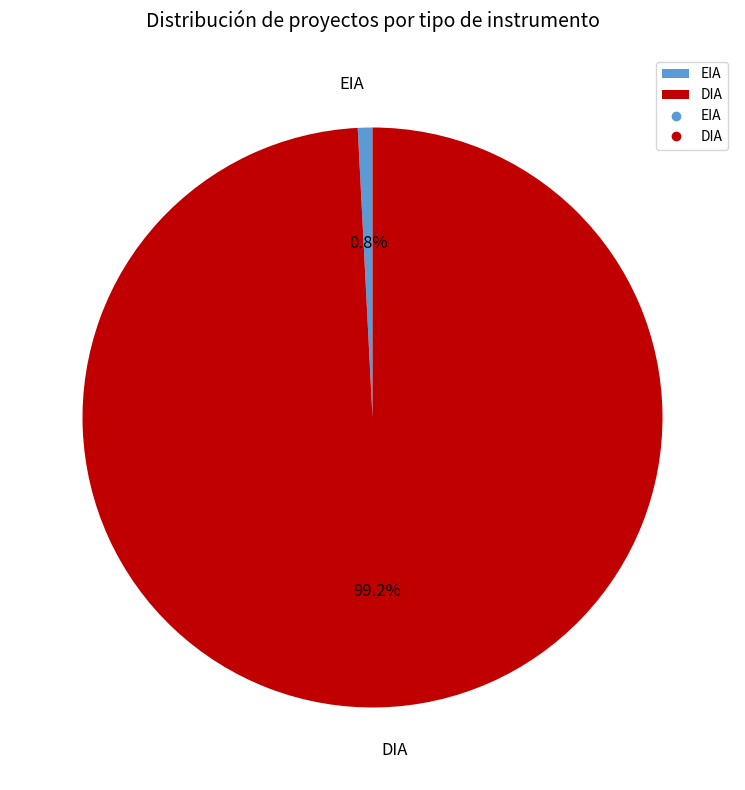

Which has a higher value, DIA or EIA?

DIA